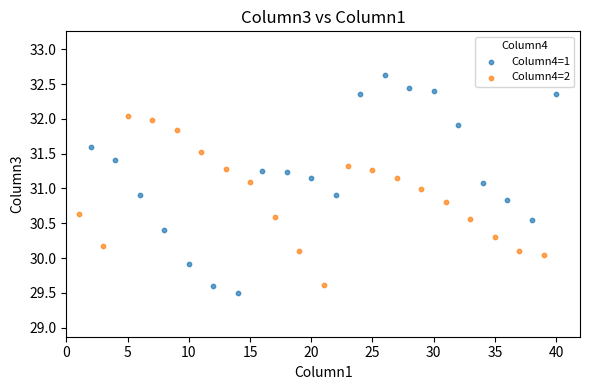

Which series reaches the maximum Y coordinate?

Column4=1